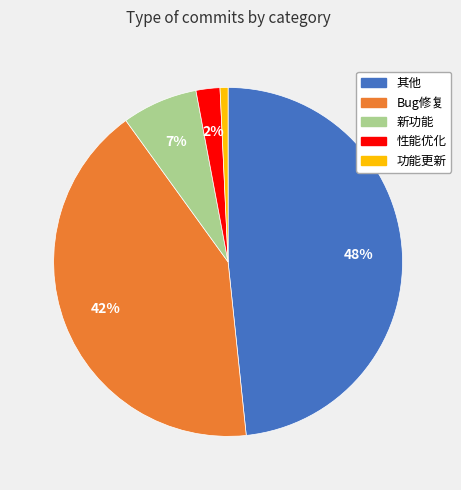

Is it true that 其他 is 48% of the pie?

True